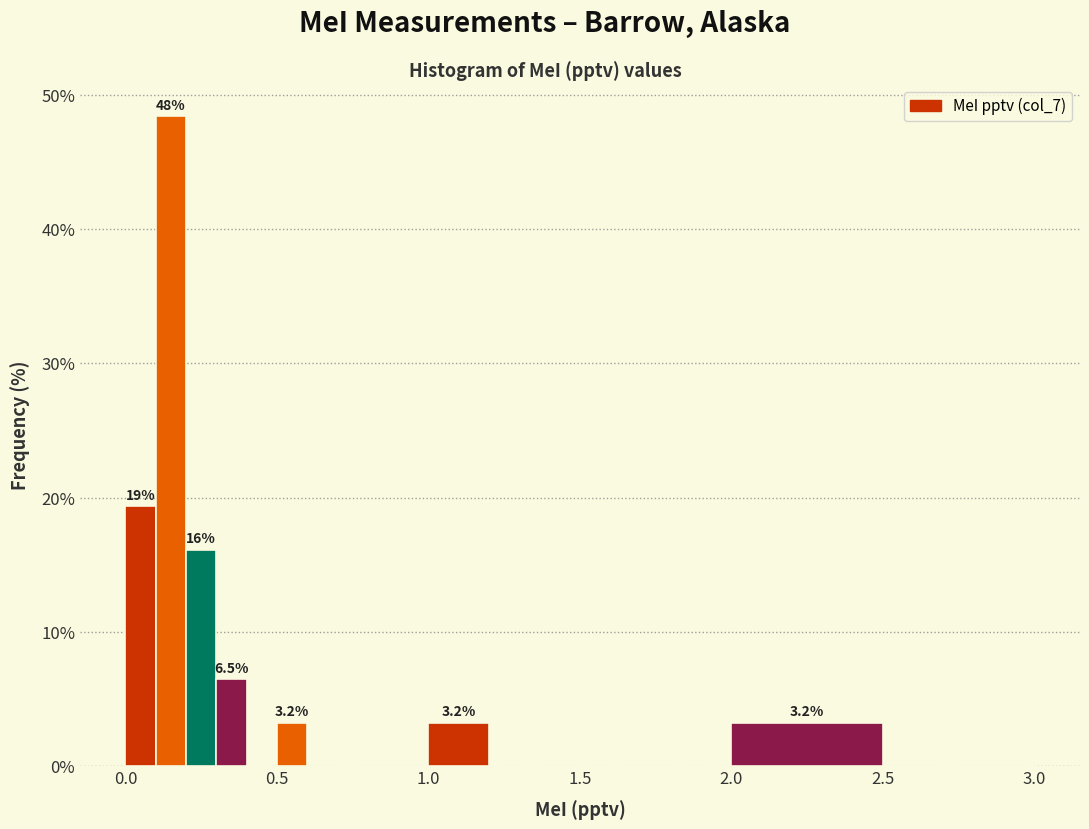

Around what value on the x-axis is the tallest bar? Give the approximate position of its centre, as read against the axis.

0.15